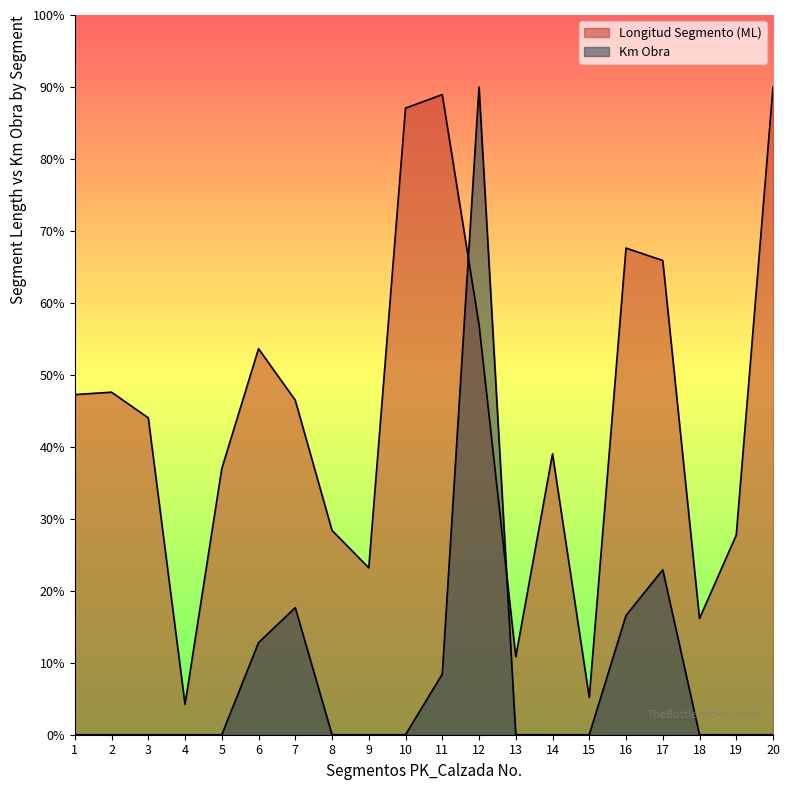

At which label is Longitud Segmento (ML) closest to 47?

1